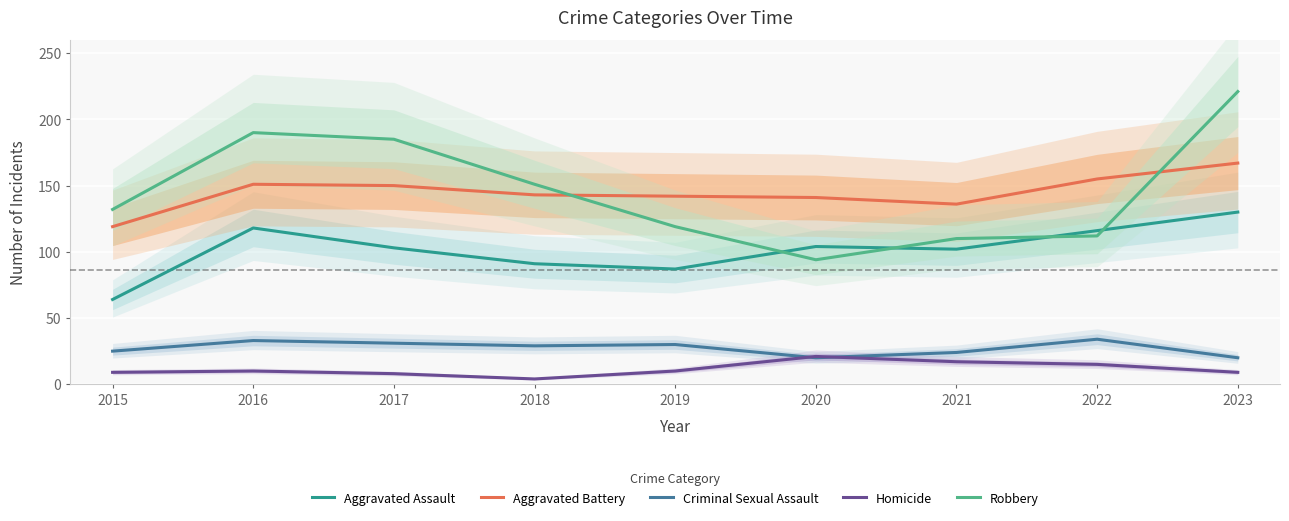

What are all the series names shown in the legend?

Aggravated Assault, Aggravated Battery, Criminal Sexual Assault, Homicide, Robbery